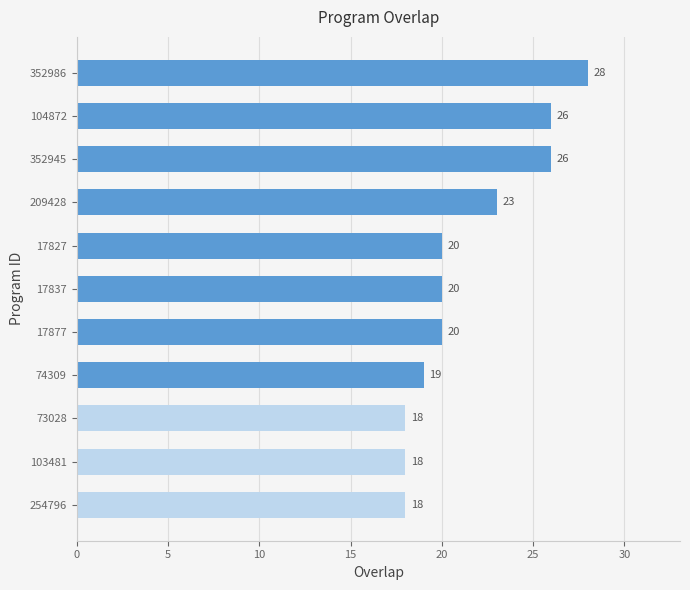

How many data points are less than 20?

4